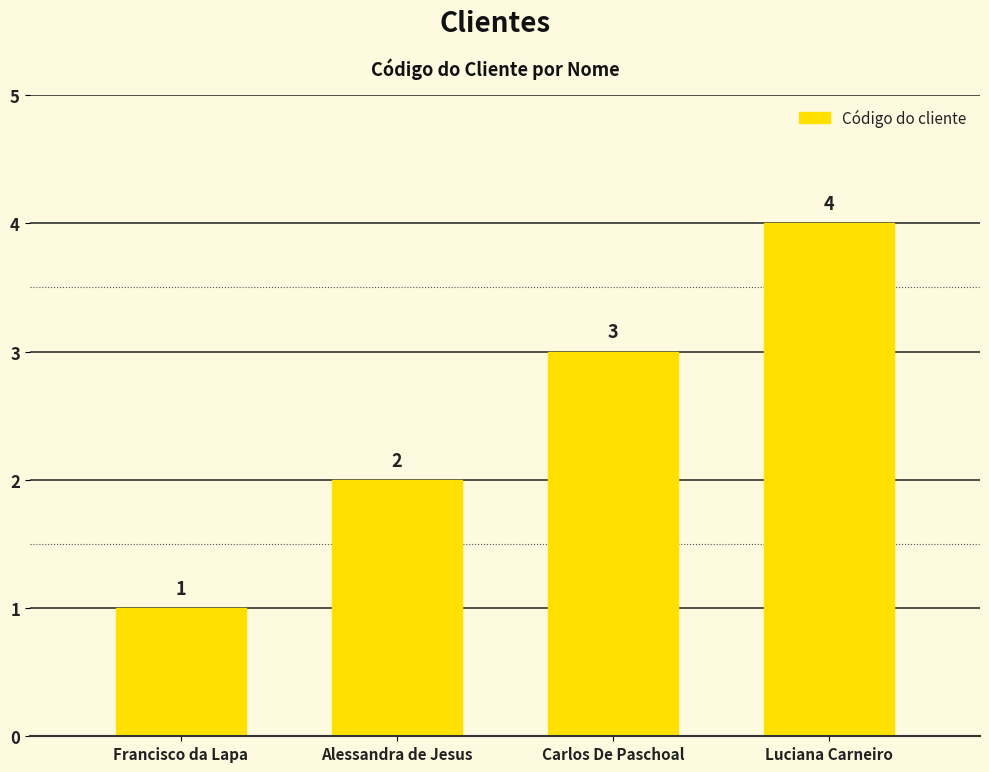

At which label is the value closest to 2?

Alessandra de Jesus